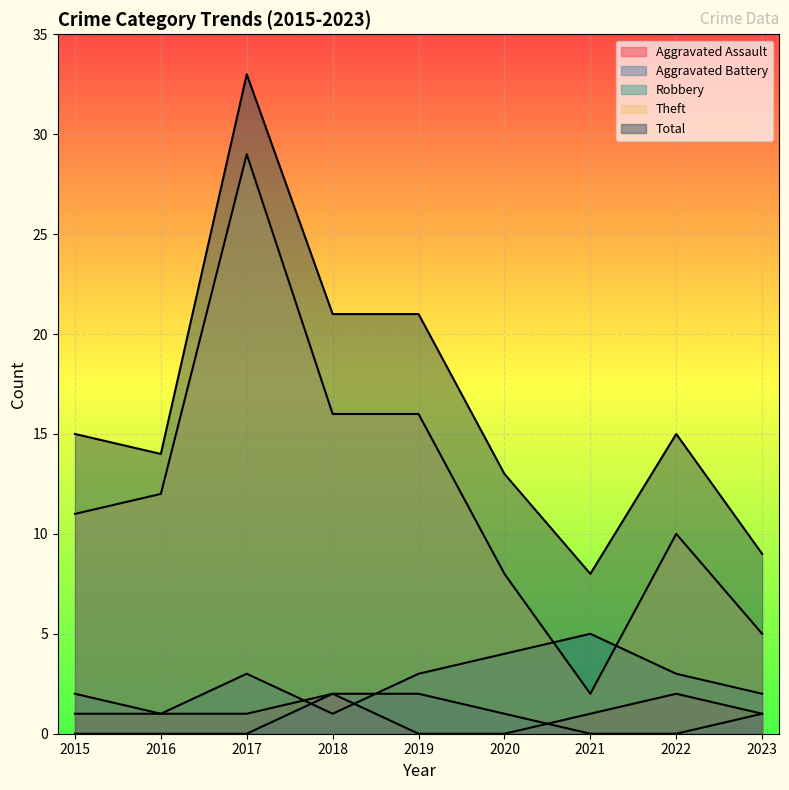

Between 2015 and 2018, which series saw the biggest shift?

Total